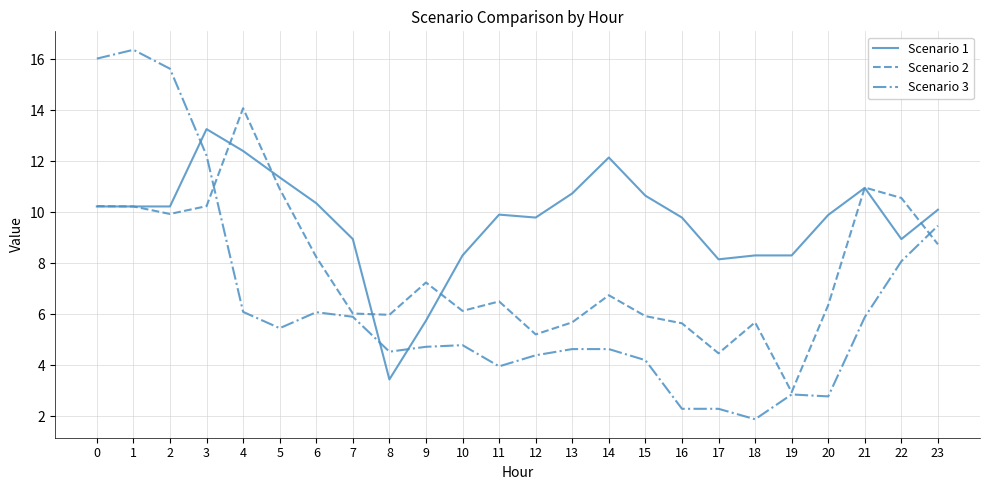

The value of Scenario 2 at 17 is 2.2. True or false?

False